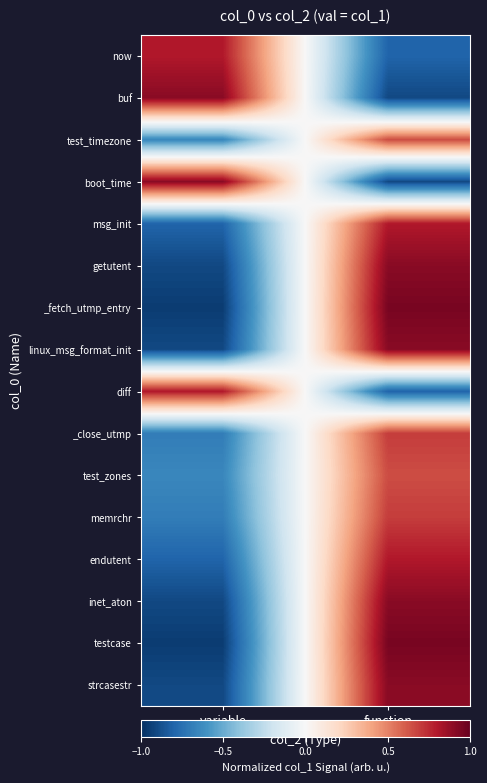

Reading right to left, what are all the values shown in this chart?

now: function=-0.8	variable=0.8
buf: function=-0.9	variable=0.9
test_timezone: function=0.7	variable=-0.7
boot_time: function=-0.9	variable=0.9
msg_init: function=0.8	variable=-0.8
getutent: function=0.9	variable=-0.9
_fetch_utmp_entry: function=1.0	variable=-1.0
linux_msg_format_init: function=0.9	variable=-0.9
diff: function=-0.8	variable=0.8
_close_utmp: function=0.7	variable=-0.7
test_zones: function=0.7	variable=-0.7
memrchr: function=0.7	variable=-0.7
endutent: function=0.8	variable=-0.8
inet_aton: function=0.9	variable=-0.9
testcase: function=1.0	variable=-1.0
strcasestr: function=0.9	variable=-0.9